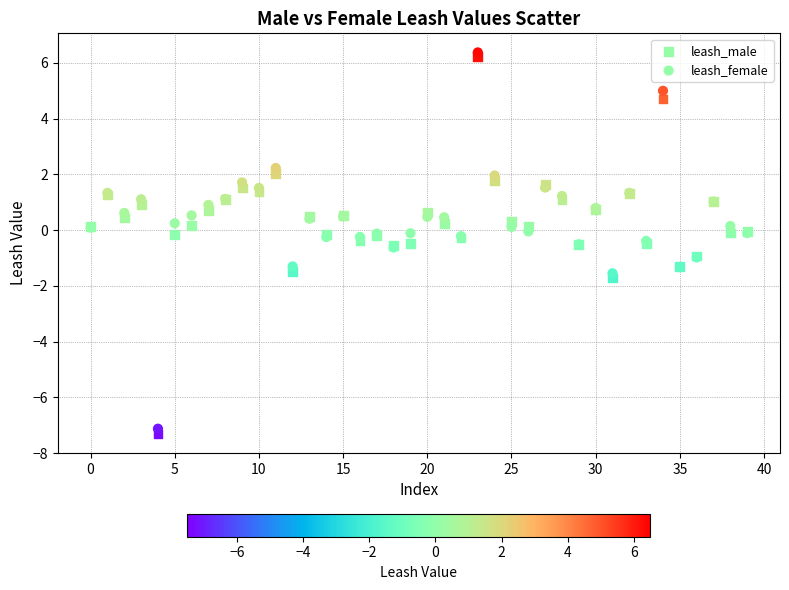

What are all the series names shown in the legend?

leash_male, leash_female